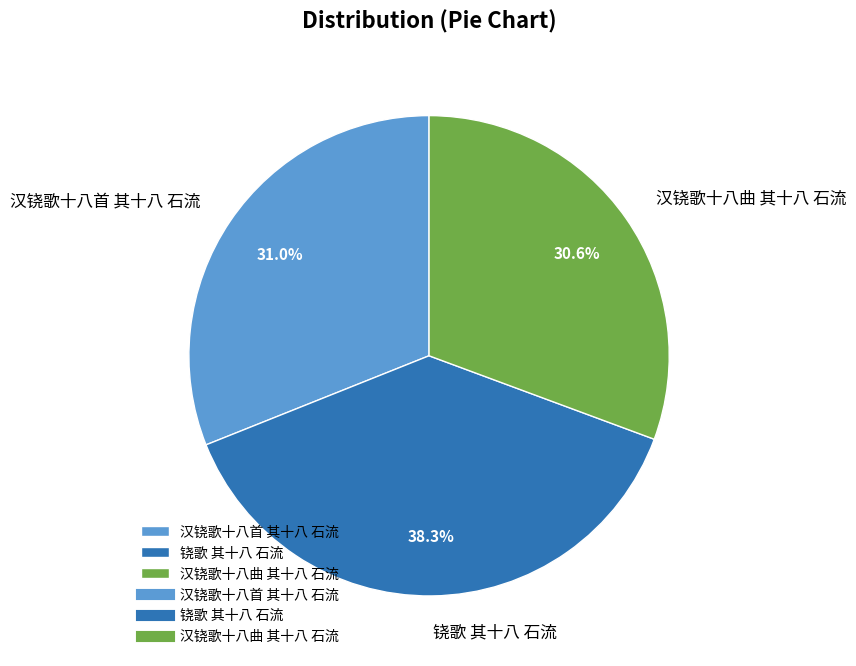

Which slice is the largest?

铙歌 其十八 石流